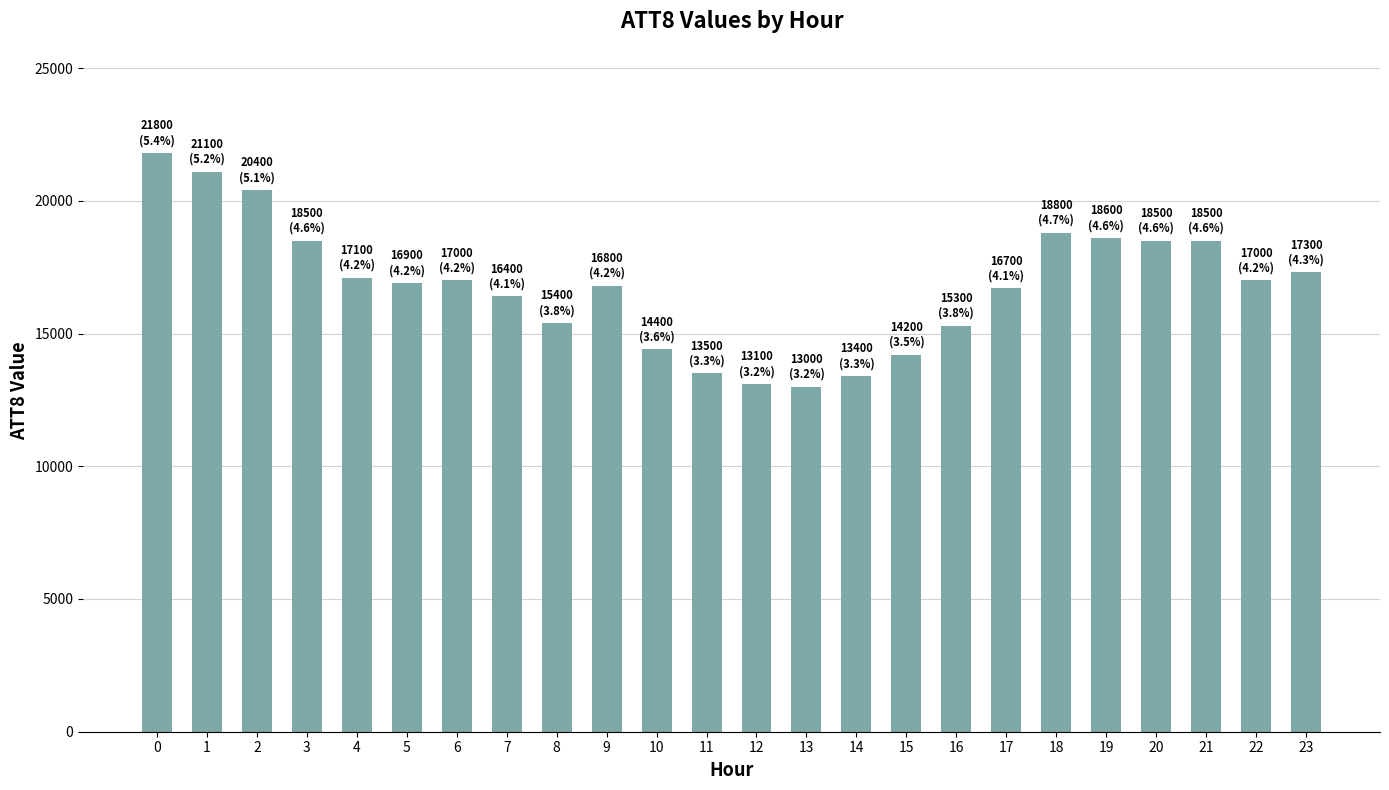

What is the smallest value displayed?

13000